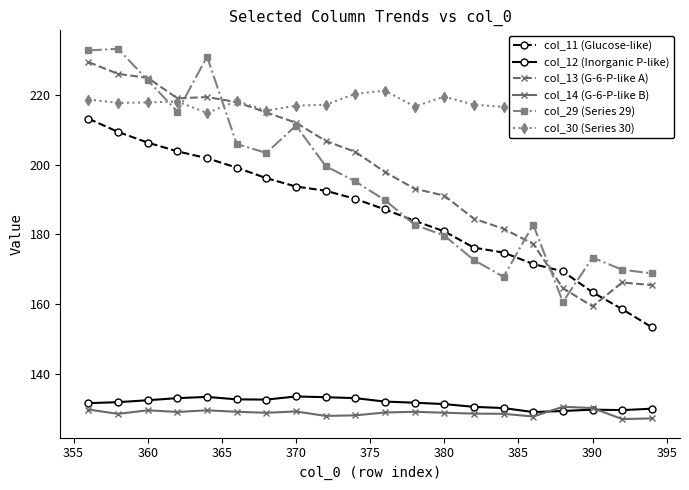

The col_12 (Inorganic P-like) series shows 86.1 at 360. True or false?

False